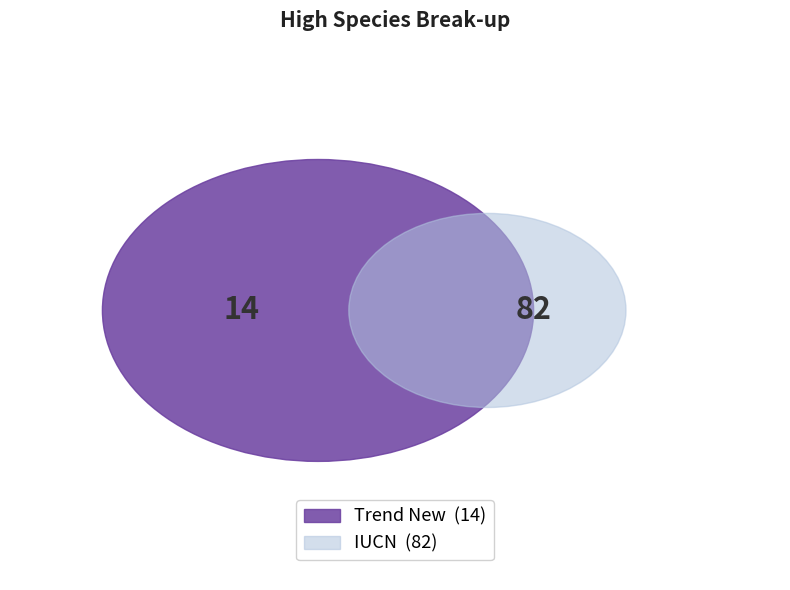

What is the ratio of the value at Trend New to the value at IUCN?

0.2